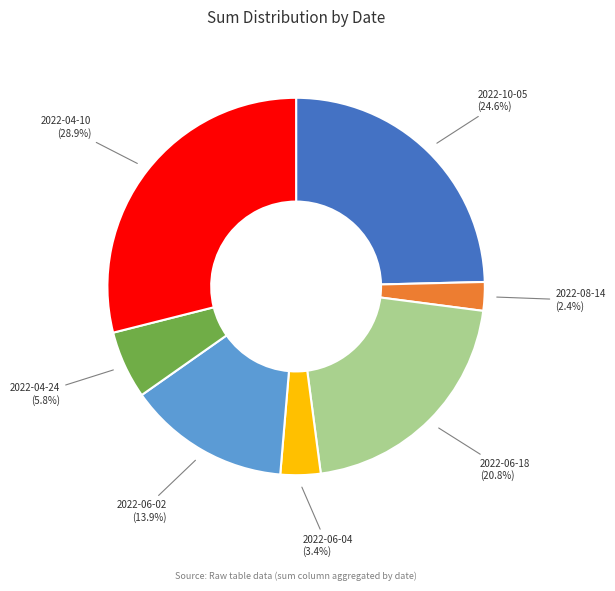

Approximately how many times larger is the value at 2022-04-24 compared to 2022-08-14?

2.4